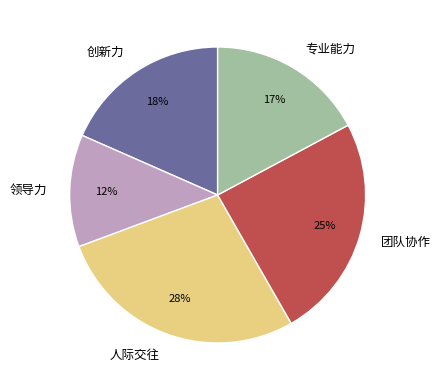

What is the largest slice in the pie chart?

人际交往